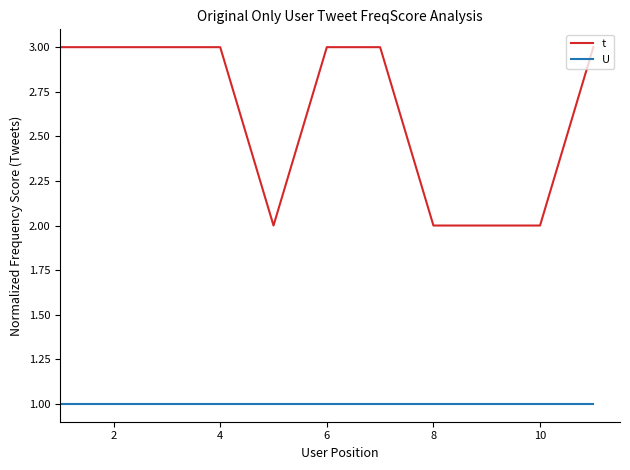

True or false: U and t cross at least once.

False